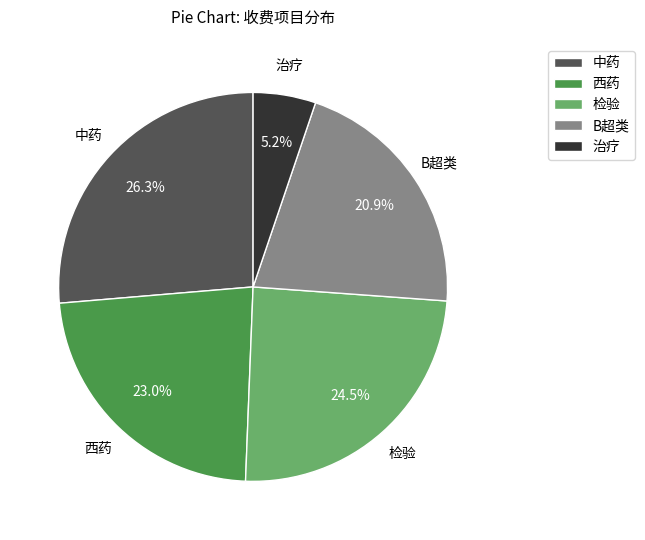

How many segments does this pie chart have?

5